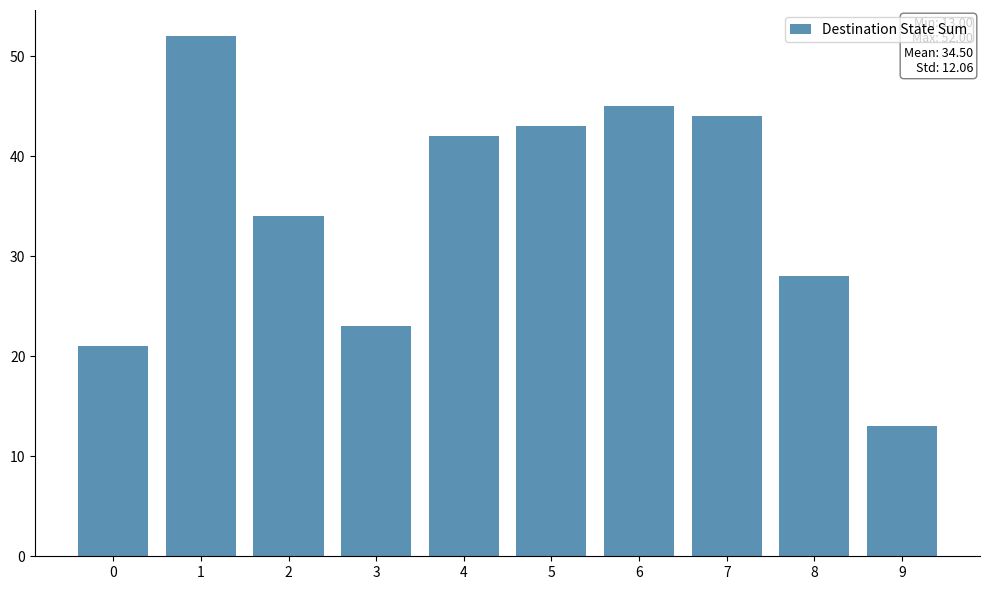

Where is the data nearest to the value 32?

2